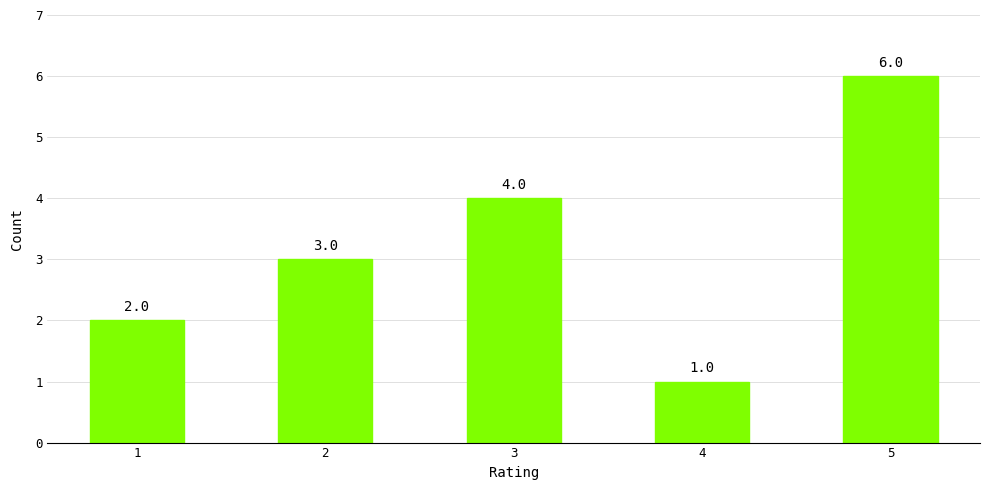

What is the value of the 3rd bar from the left?

4